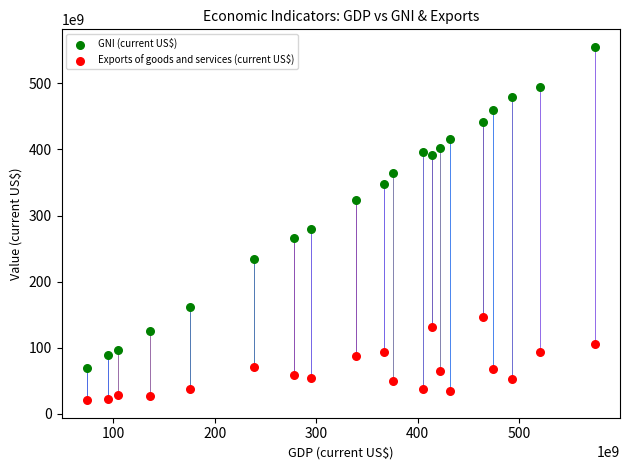

In the GNI (current US$) series, what Y value is closest to 312479309175?

324211843442.8